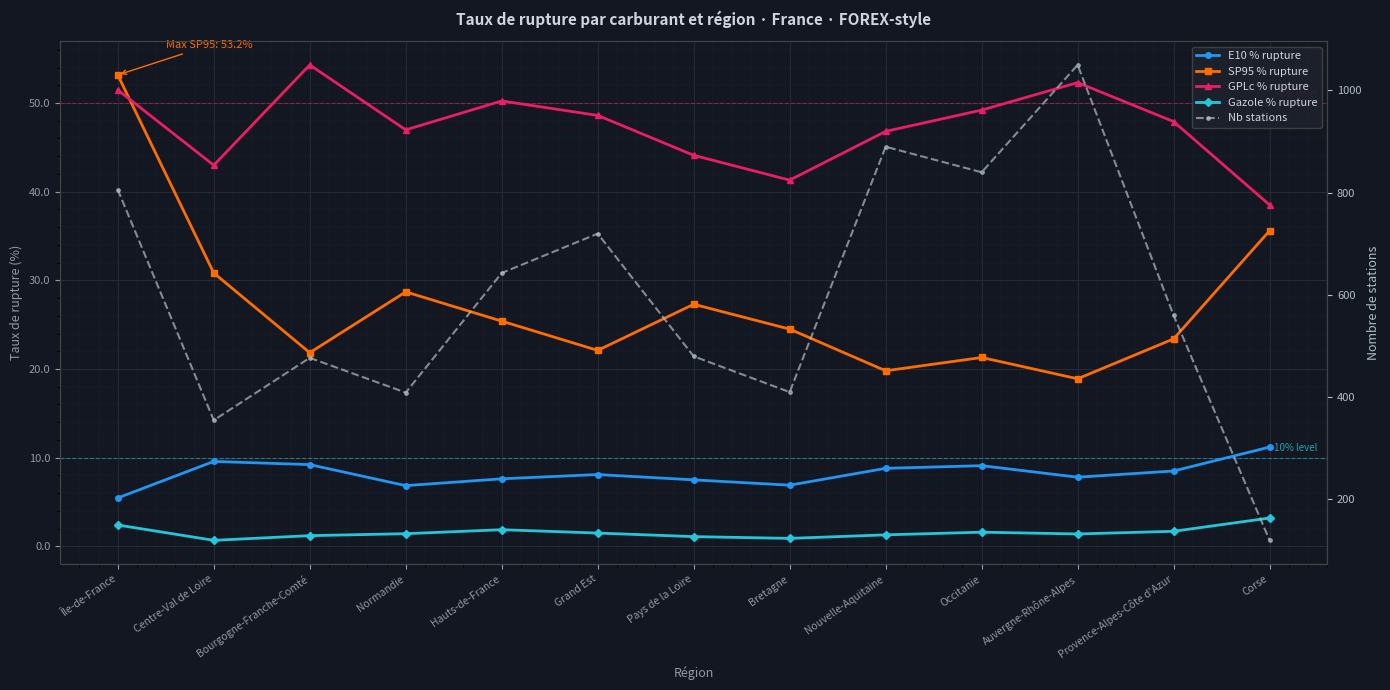

True or false: Nb stations and Gazole % rupture intersect in this chart.

False